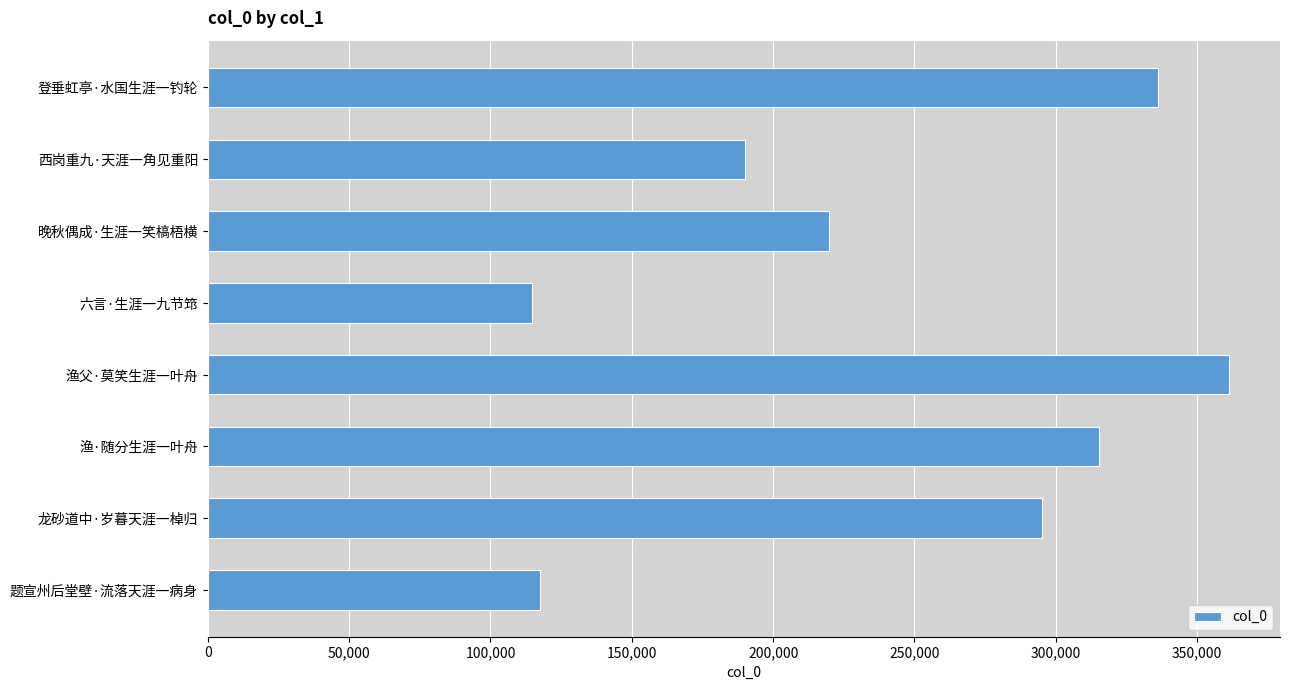

The chart shows a value of 592137 at 登垂虹亭·水国生涯一钓轮. True or false?

False